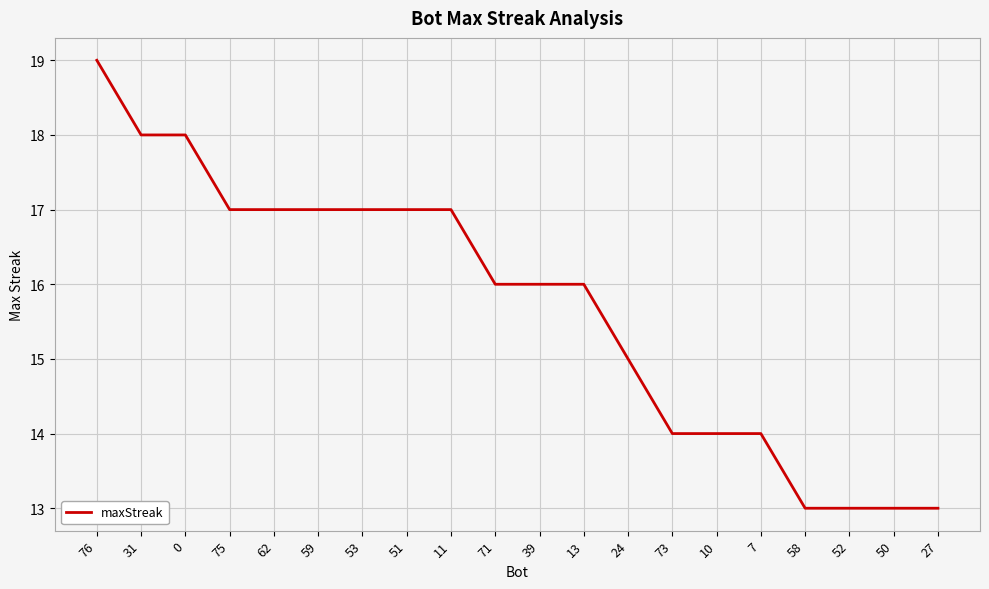

What is the change in value from 31 to 11?

-1